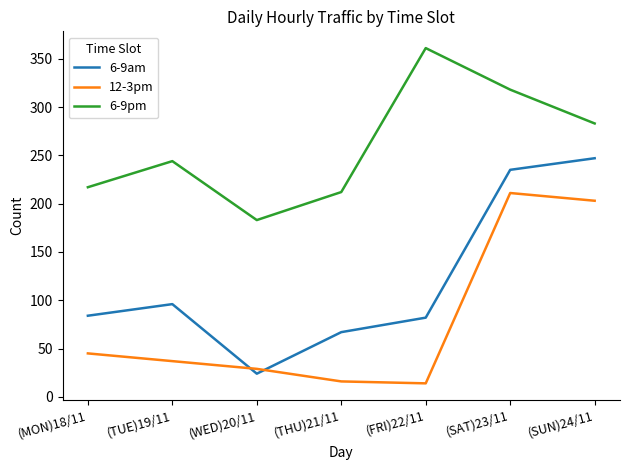

Reading right to left, extract all data points from this chart.

6-9am: (SUN)24/11=247	(SAT)23/11=235	(FRI)22/11=82	(THU)21/11=67	(WED)20/11=24	(TUE)19/11=96	(MON)18/11=84
12-3pm: (SUN)24/11=203	(SAT)23/11=211	(FRI)22/11=14	(THU)21/11=16	(WED)20/11=29	(TUE)19/11=37	(MON)18/11=45
6-9pm: (SUN)24/11=283	(SAT)23/11=318	(FRI)22/11=361	(THU)21/11=212	(WED)20/11=183	(TUE)19/11=244	(MON)18/11=217